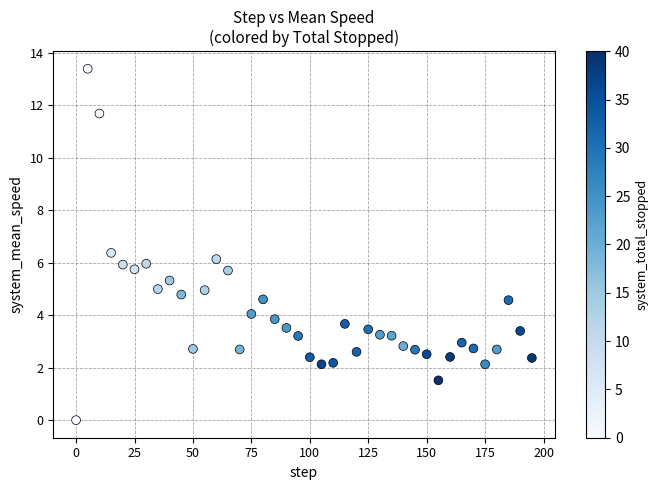

What is the range of Y values (max minus min)?

13.4